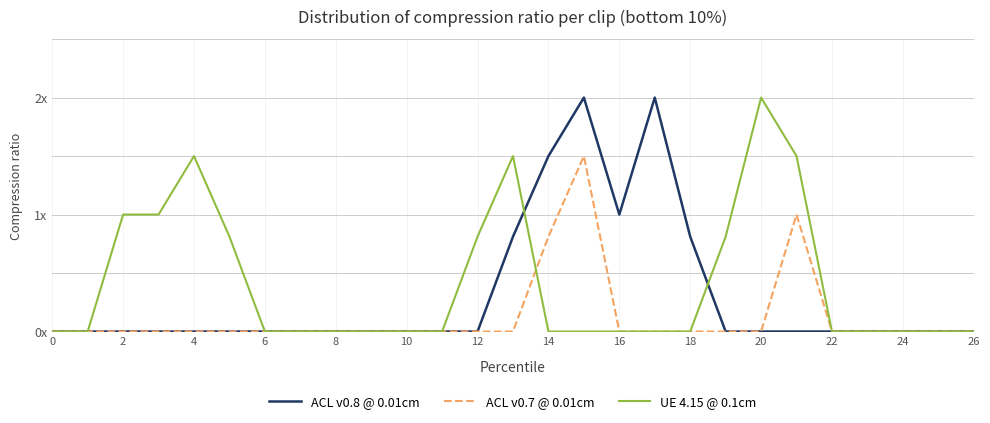

What are all the series names shown in the legend?

ACL v0.8 @ 0.01cm, ACL v0.7 @ 0.01cm, UE 4.15 @ 0.1cm